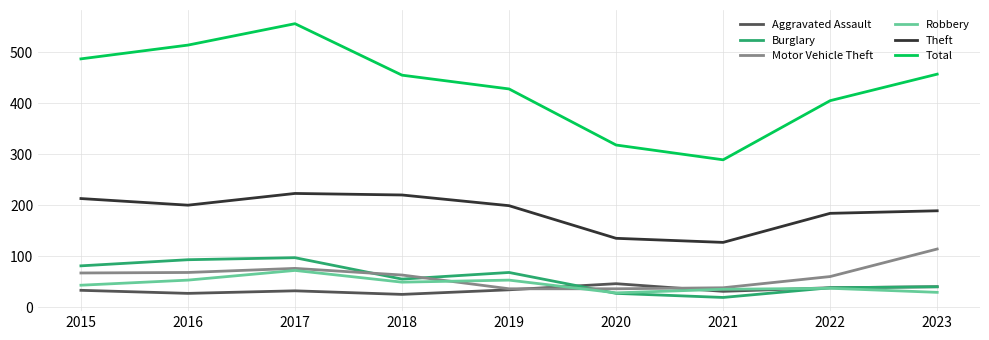

At how many categories does at least one series exceed 490?

2